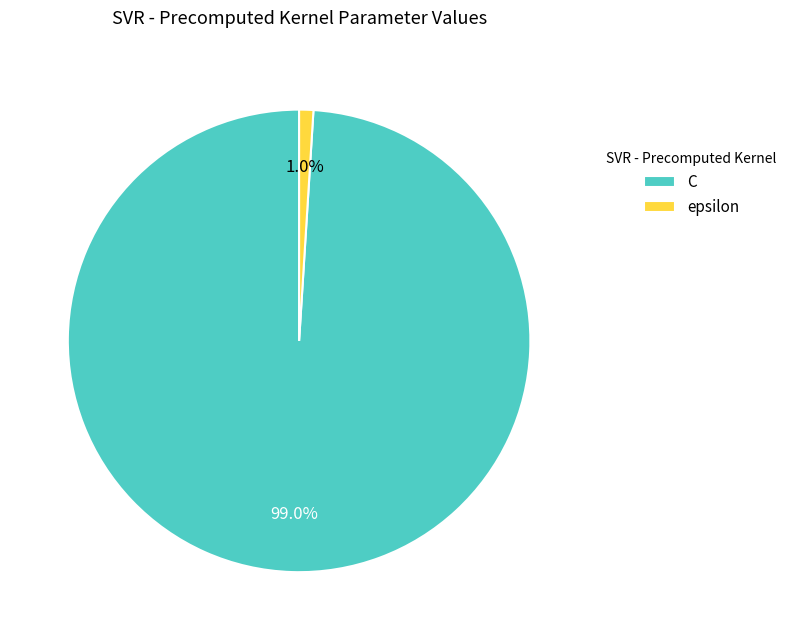

Does epsilon account for over 50% of the chart?

No